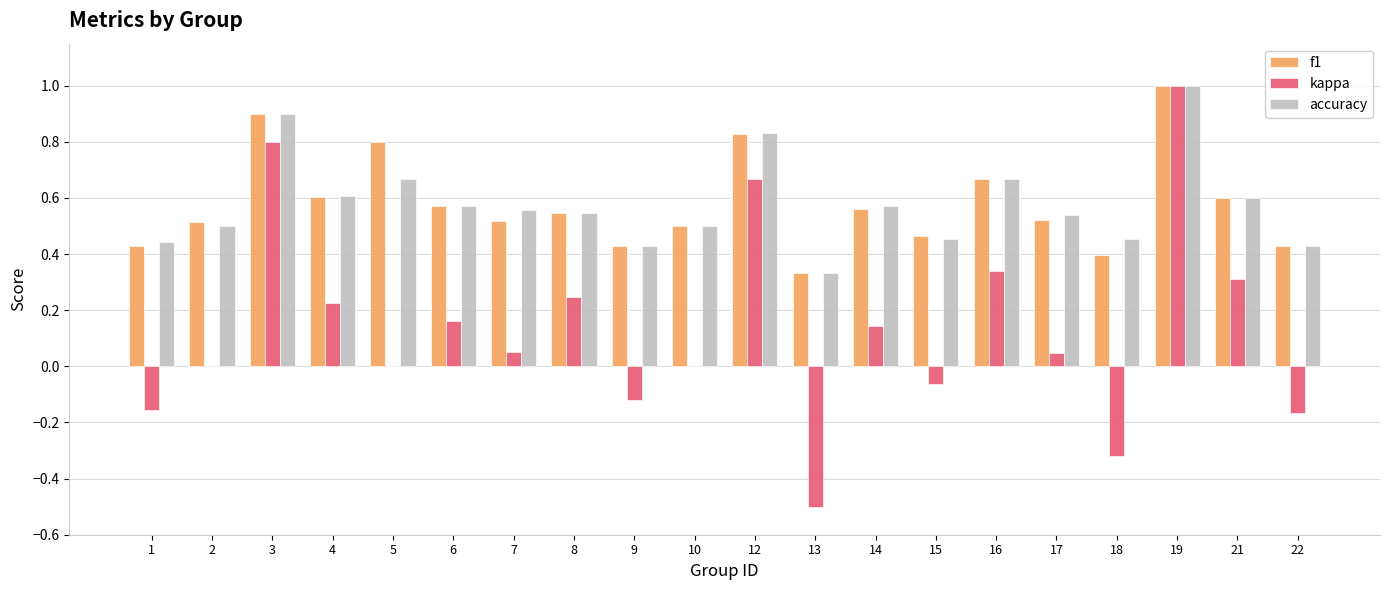

What is the maximum value shown in the chart?

1.0